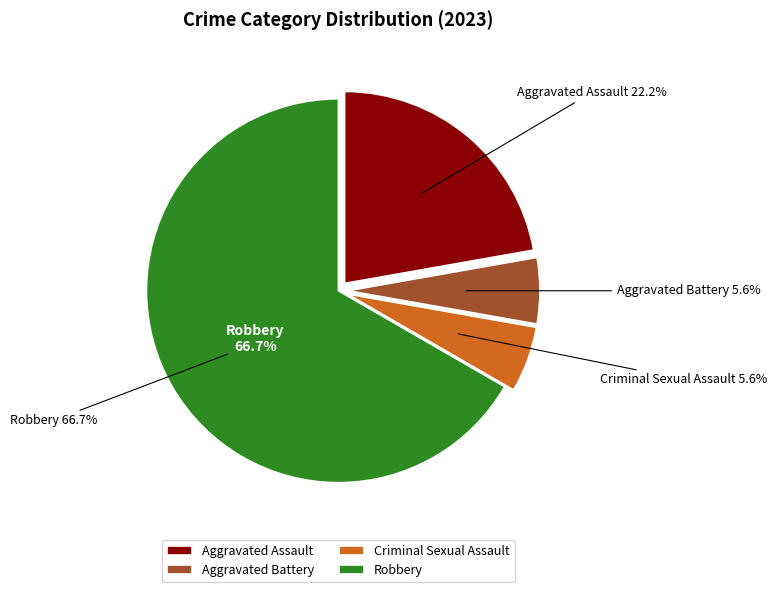

How many slices are in this pie chart?

4